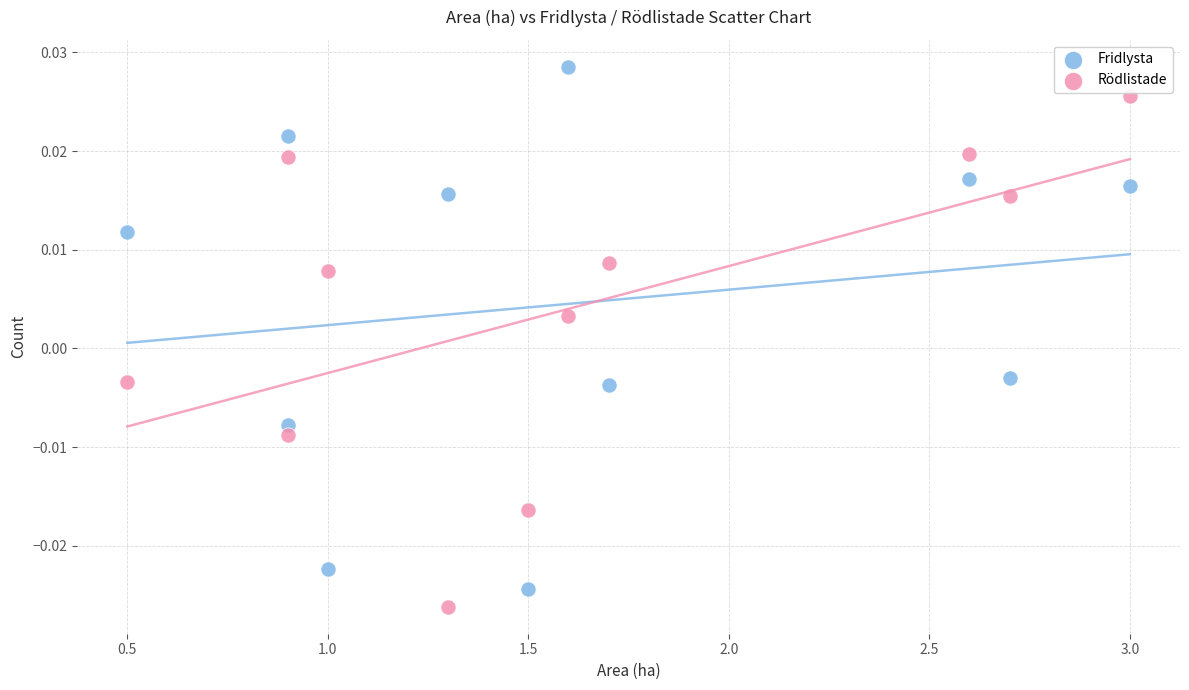

Which series reaches the minimum Y coordinate?

Rödlistade